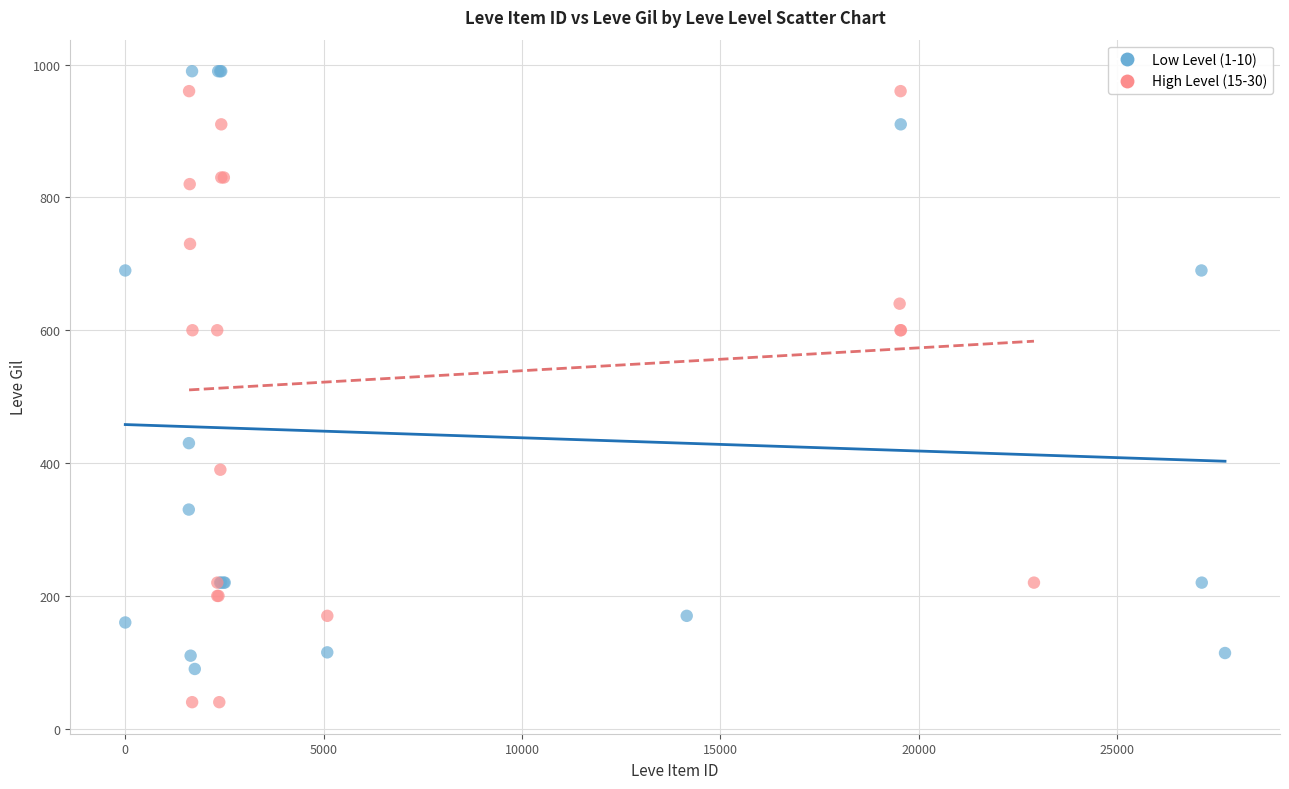

Which series has the largest Y range (max minus min)?

High Level (15-30)